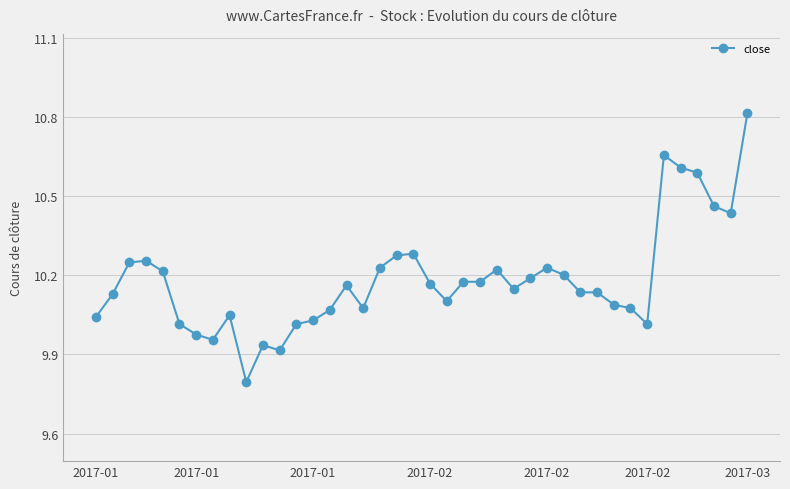

What is the difference between the maximum and minimum values?

1.0